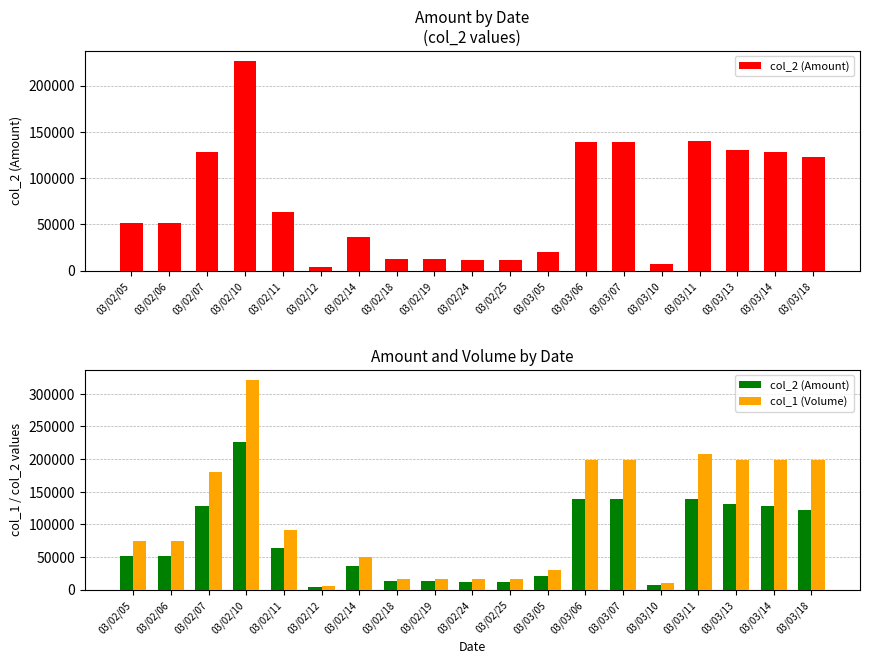

Rank the categories by col_1 (Volume) value from lowest to highest.

03/02/12, 03/03/10, 03/02/24, 03/02/25, 03/02/18, 03/02/19, 03/03/05, 03/02/14, 03/02/05, 03/02/06, 03/02/11, 03/02/07, 03/03/13, 03/03/14, 03/03/18, 03/03/06, 03/03/07, 03/03/11, 03/02/10